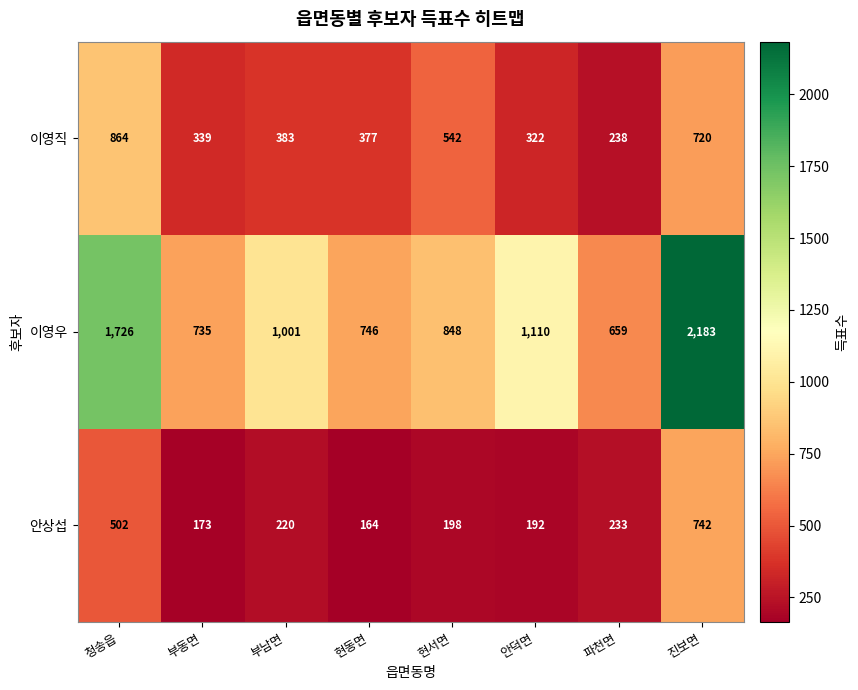

Which series has the largest range (max minus min)?

이영우